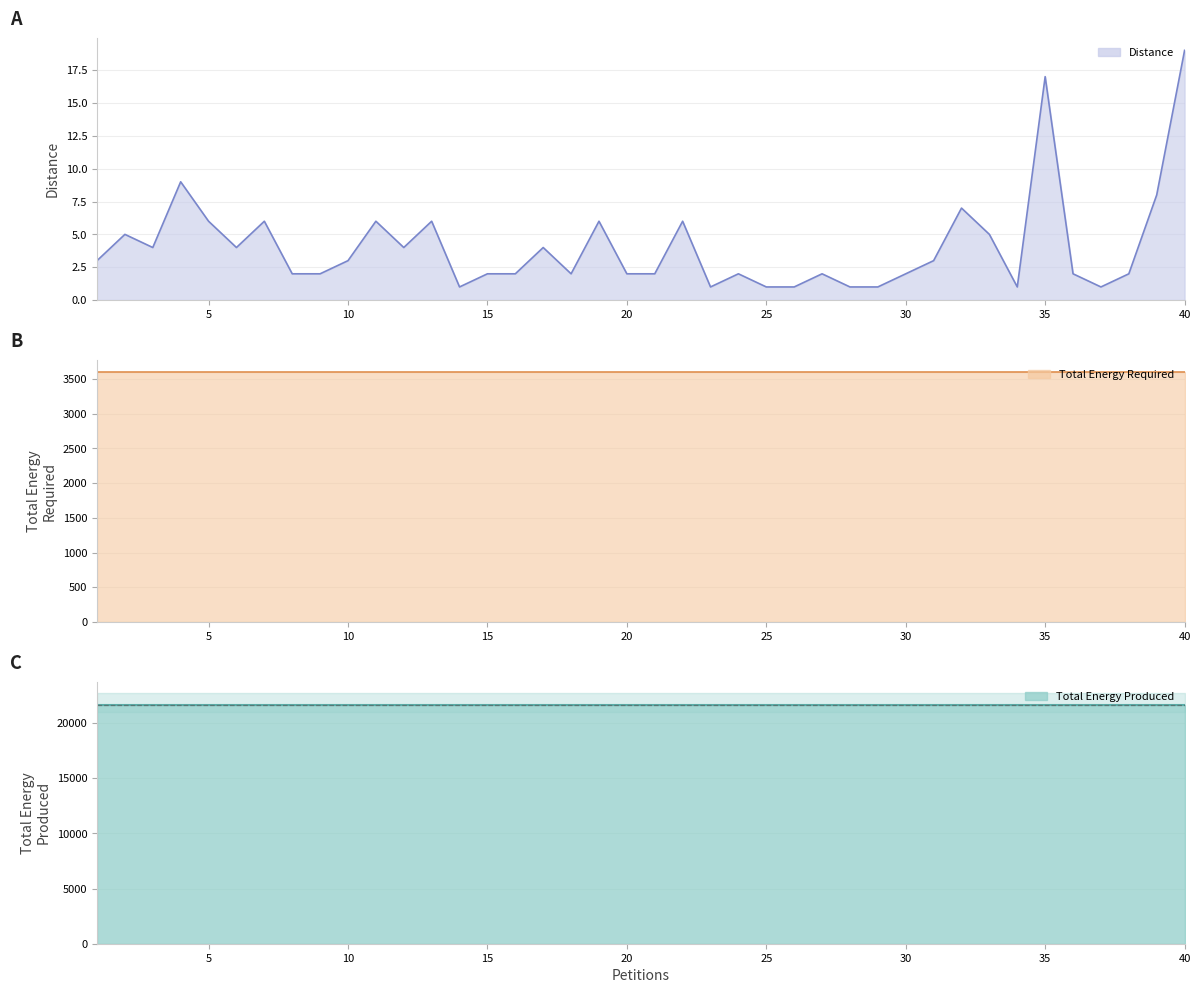

Is it true that Total Energy Produced equals 14375 at 5?

False